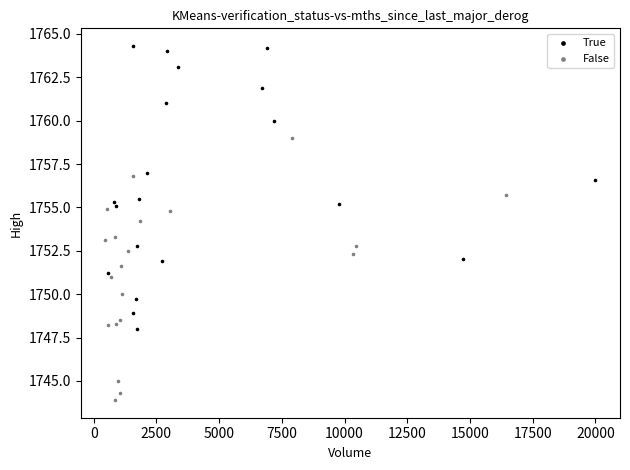

Which series reaches the minimum Y coordinate?

False